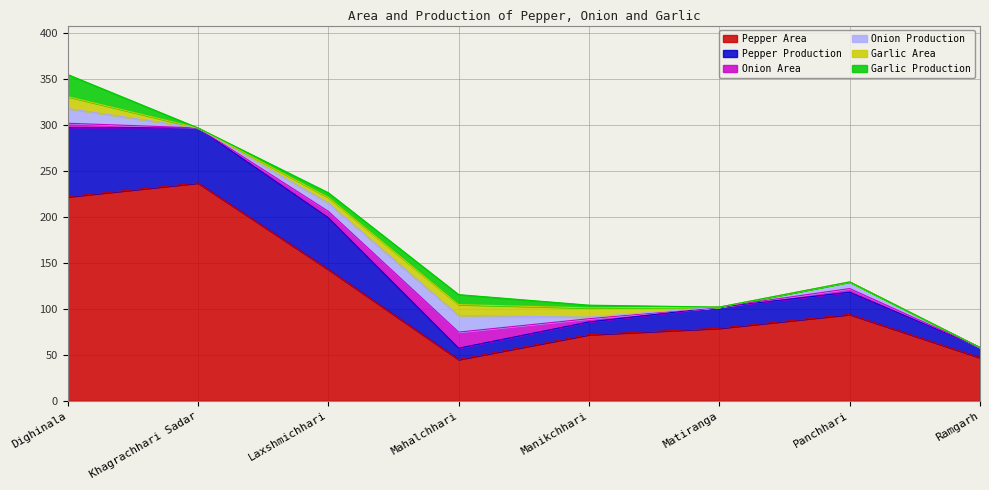

What is the difference between the Pepper Production values at Laxshmichhari and Mahalchhari?

43.9